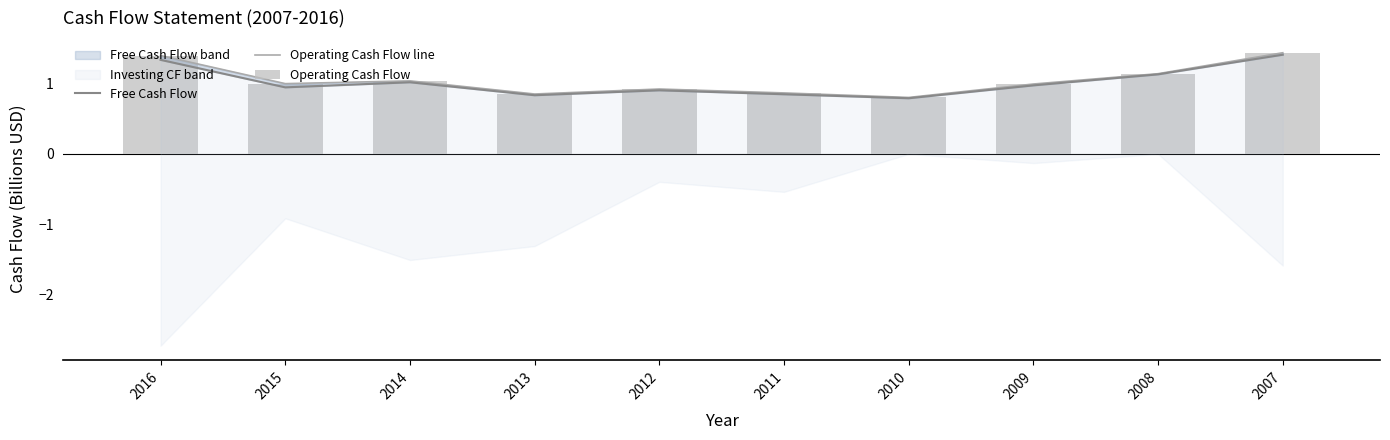

Reading left to right, transcribe all the data shown in this chart.

Free Cash Flow: 1.3	0.9	1.0	0.8	0.9	0.8	0.8	1.0	1.1	1.4
Operating Cash Flow line: 1.4	1.0	1.0	0.9	0.9	0.9	0.8	1.0	1.1	1.4
Operating Cash Flow: 1.4	1.0	1.0	0.9	0.9	0.9	0.8	1.0	1.1	1.4